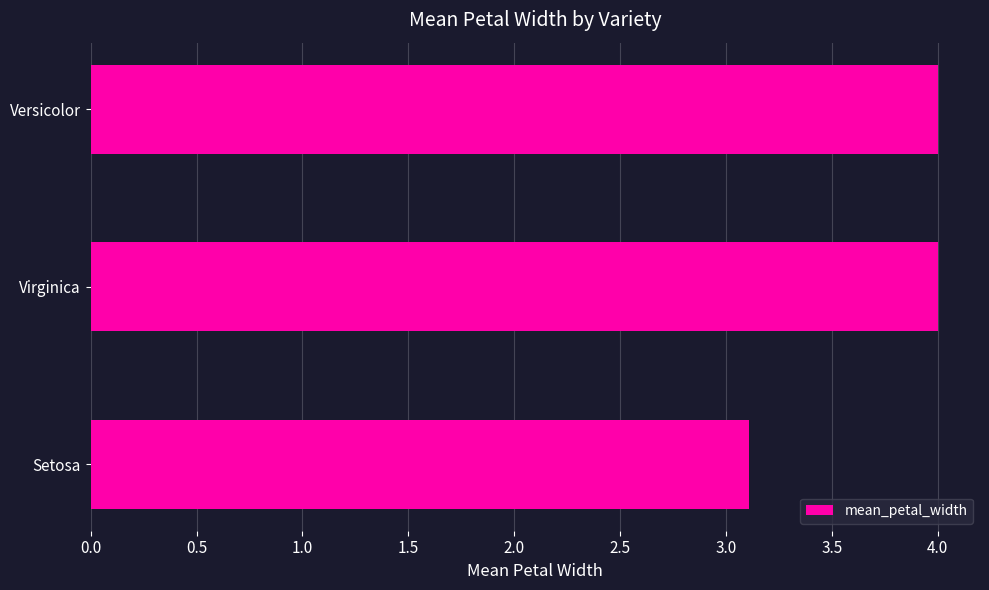

What is the sum of all values?

11.1